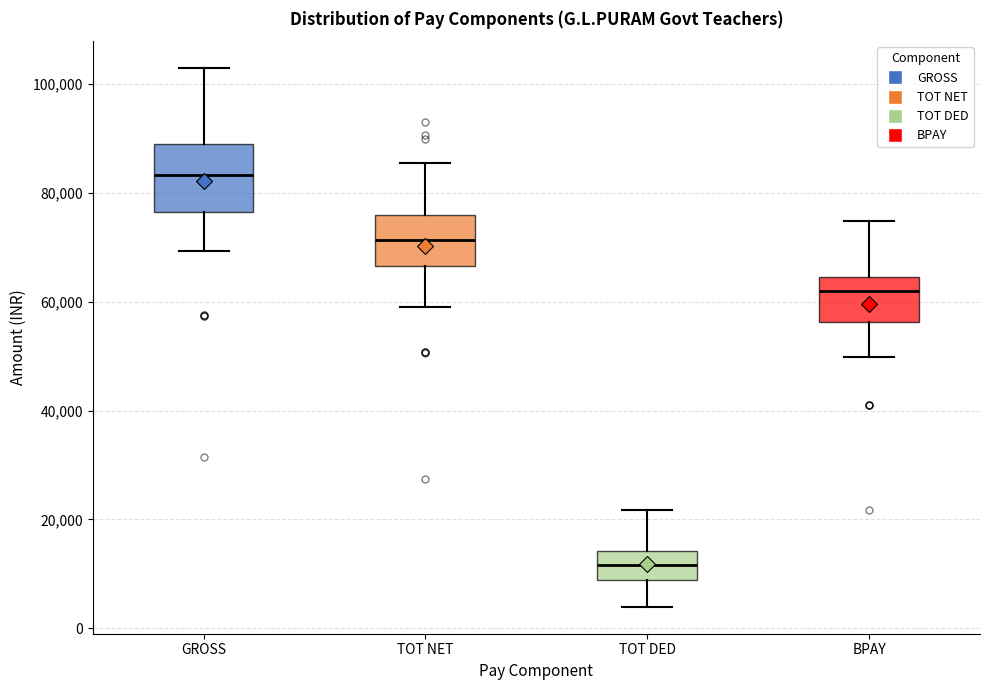

Where is the lower edge of the box for TOT DED on the y-axis? The values are not printed on the chart, so give them approximately, as read against the axis.

8000